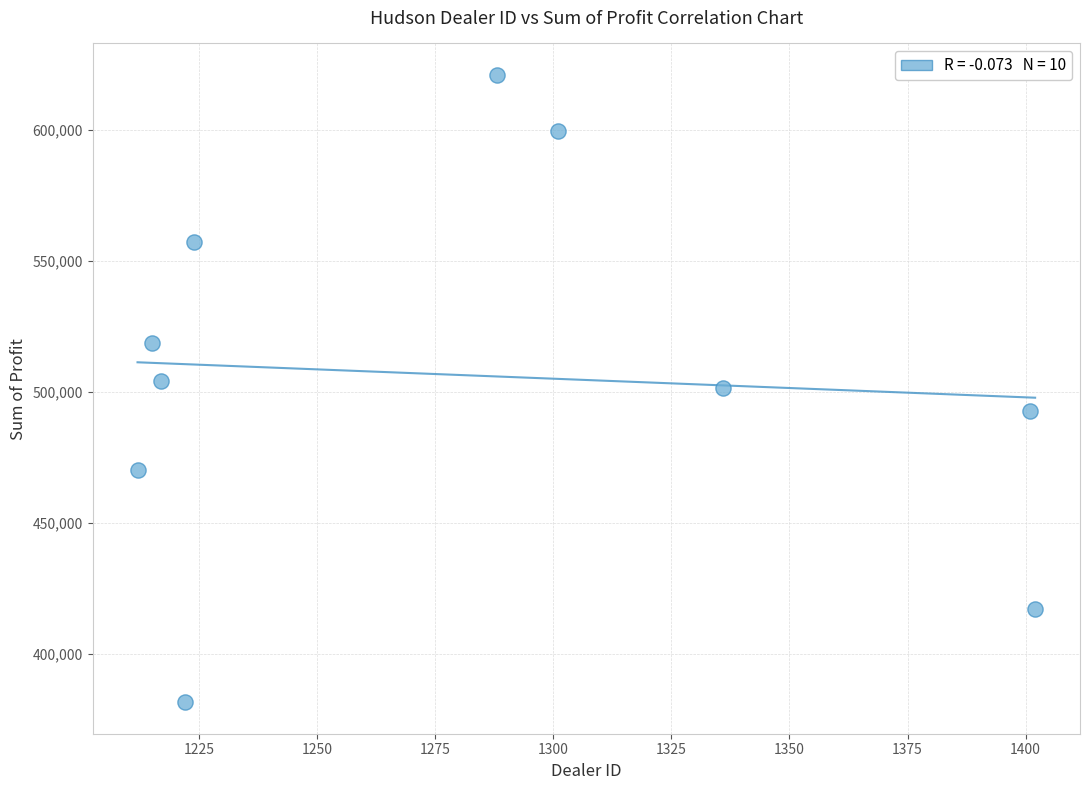

What is the average X value?

1281.8